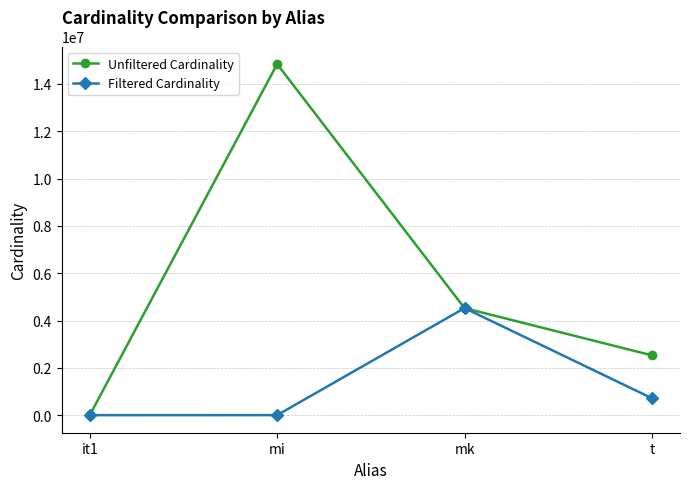

Which series changed the most between mk and t?

Filtered Cardinality